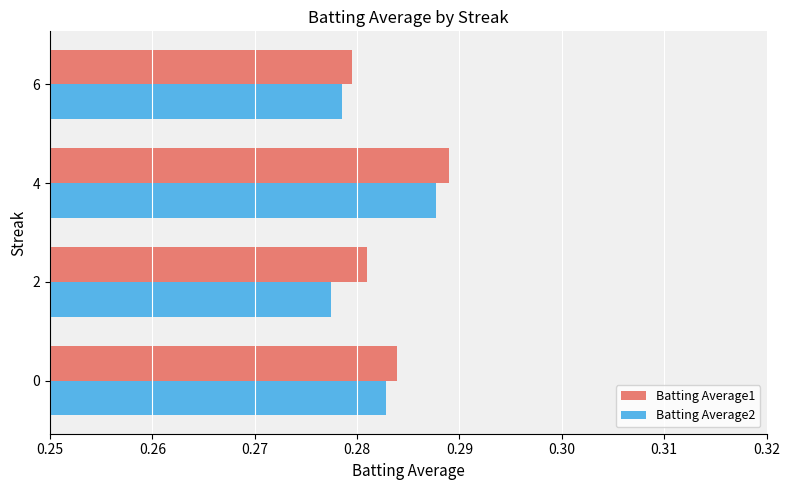

Is the value of Batting Average1 at 6 greater than the value of Batting Average2 at 4?

No